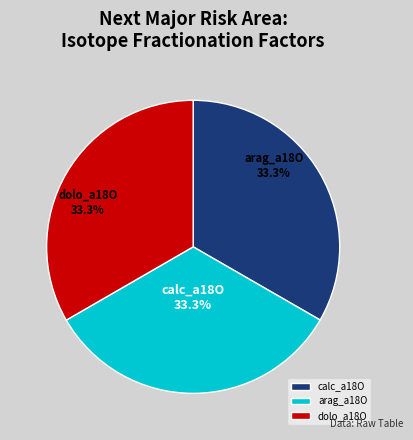

To the nearest percent, what percentage of the pie is calc_a18O?

33%